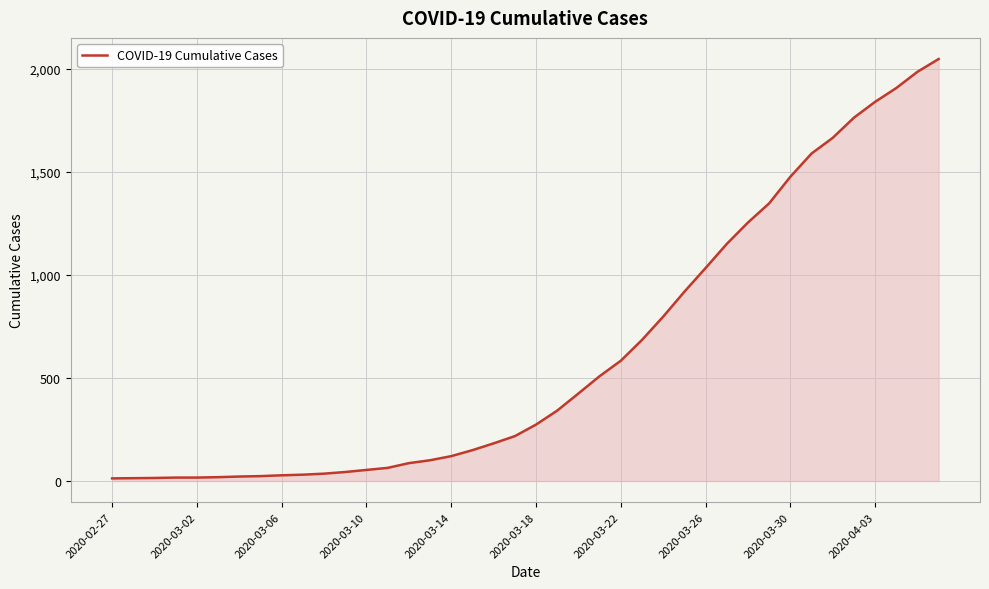

What is the maximum value shown in the chart?

2049